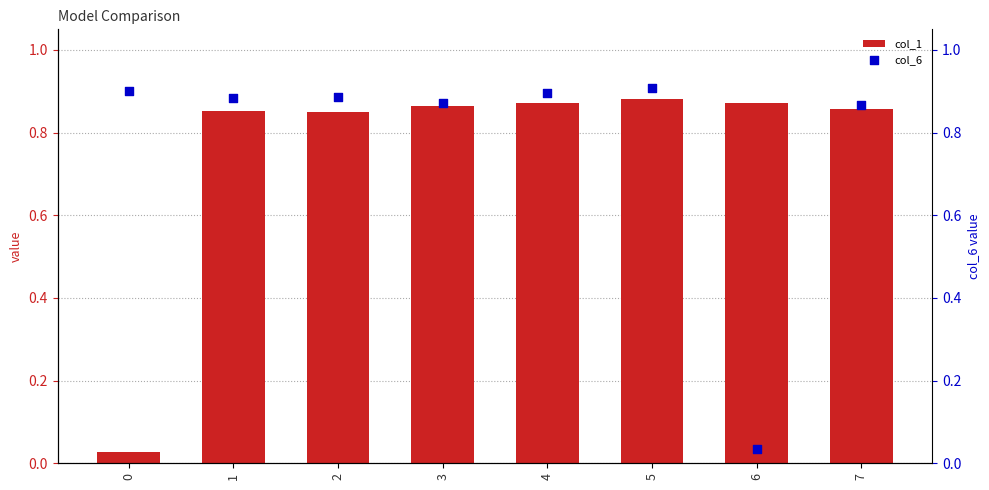

At which category is the sum across all series the highest?

5